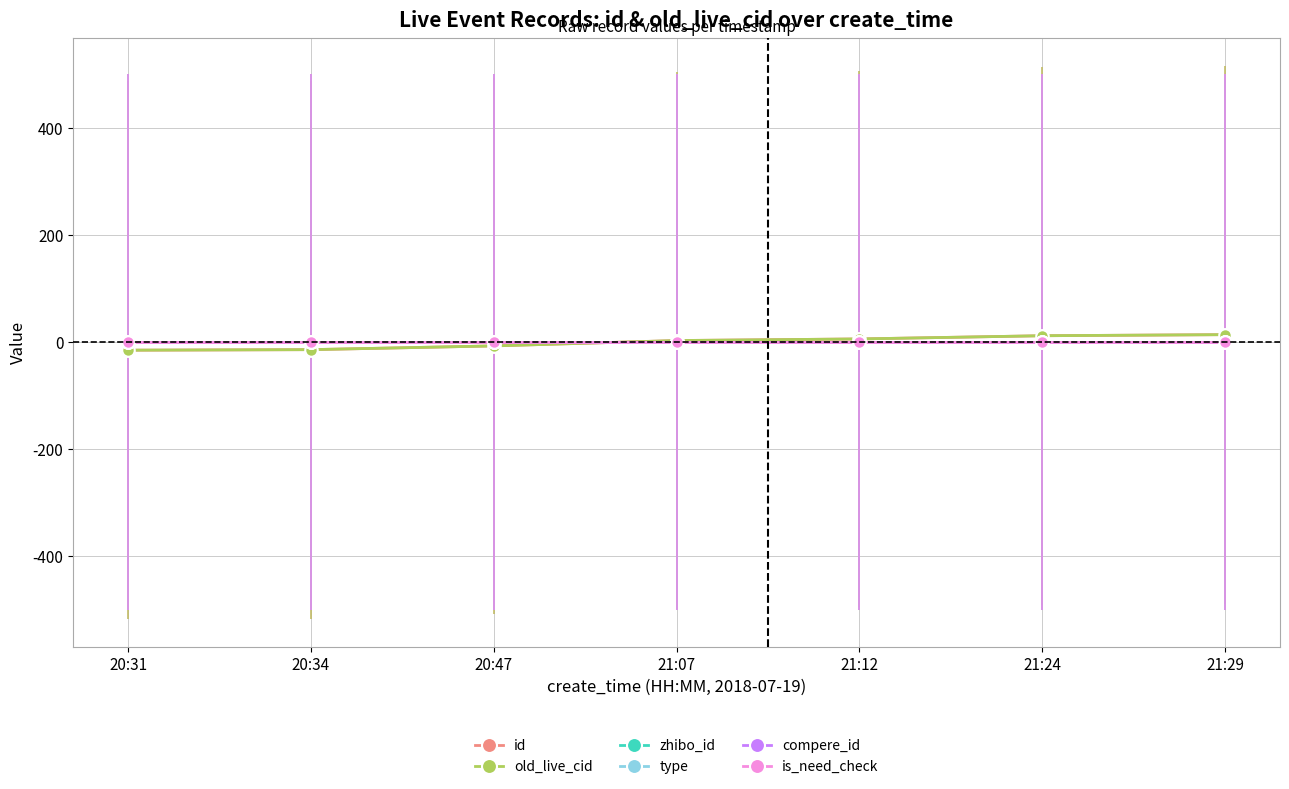

Reading left to right, what are all the values shown in this chart?

id: -14.9	-13.9	-6.9	3.1	6.1	12.1	14.1
old_live_cid: -14.9	-13.9	-6.9	3.1	6.1	12.1	14.1
zhibo_id: 0.0	0.0	0.0	0.0	0.0	0.0	0.0
type: 0.0	0.0	0.0	0.0	0.0	0.0	0.0
compere_id: 0.0	0.0	0.0	0.0	0.0	0.0	0.0
is_need_check: 0.0	0.0	0.0	0.0	0.0	0.0	0.0